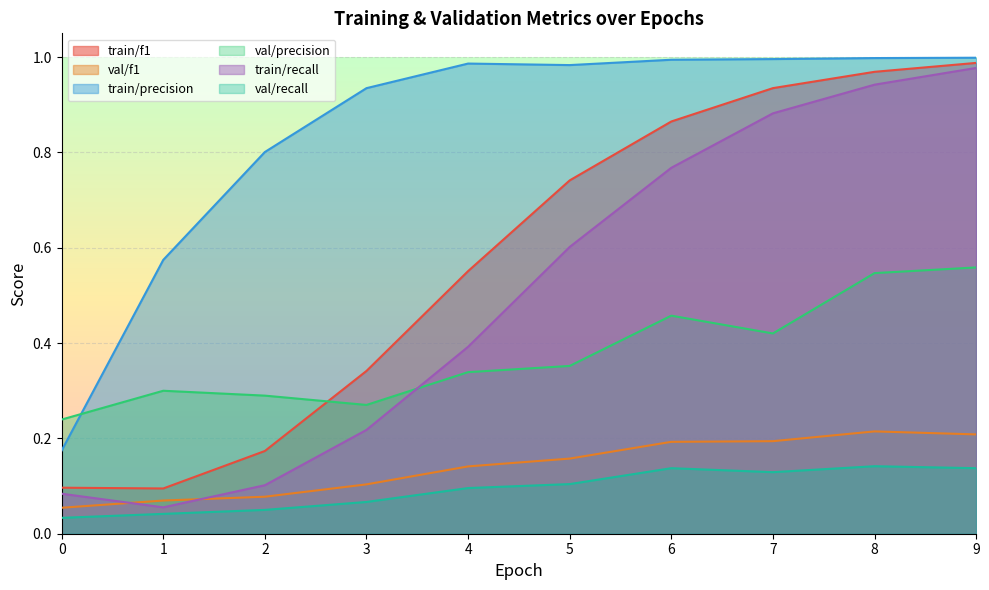

True or false: val/recall and train/recall intersect in this chart.

False